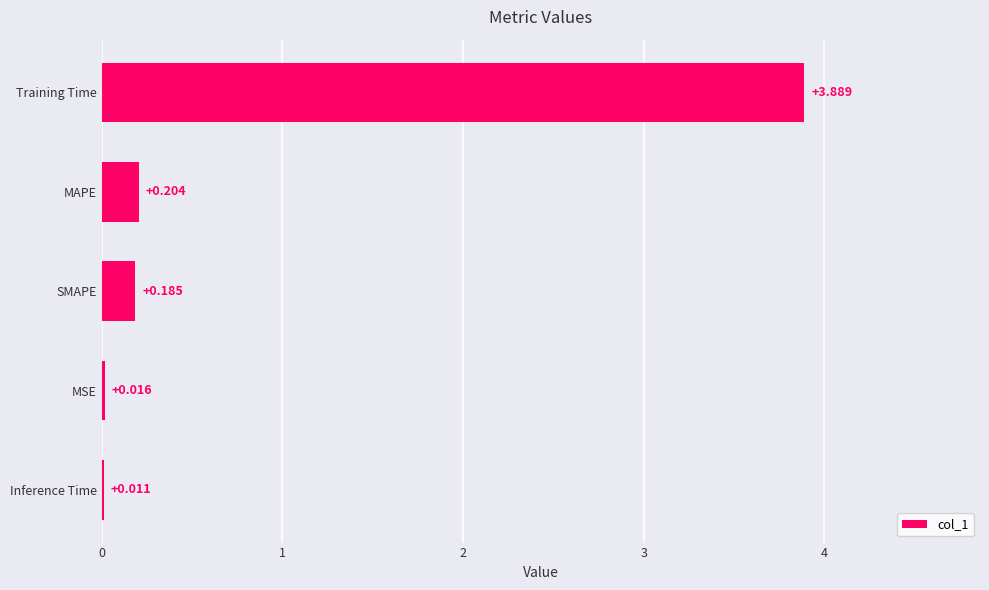

Between Training Time and SMAPE, which is larger?

Training Time